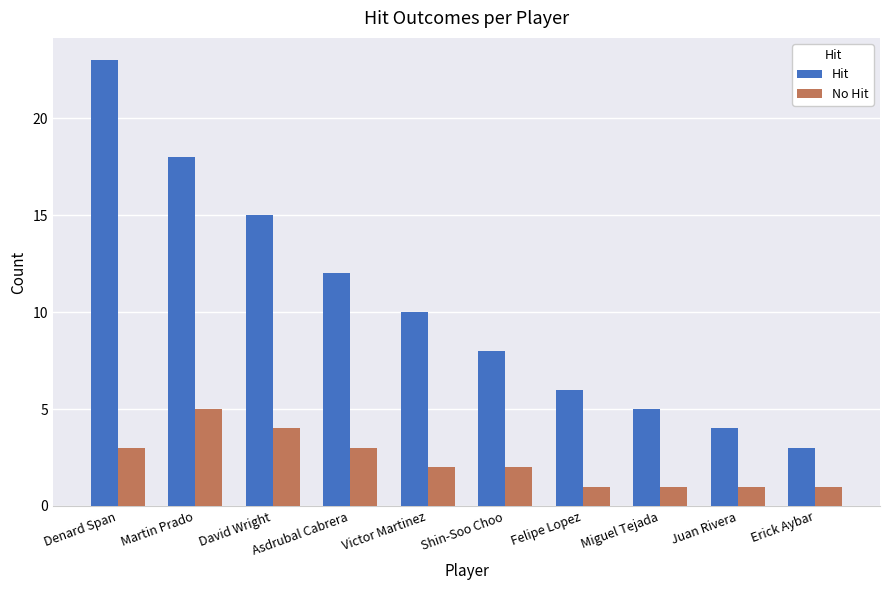

What is the label of the 6th bar from the right?

Victor Martinez